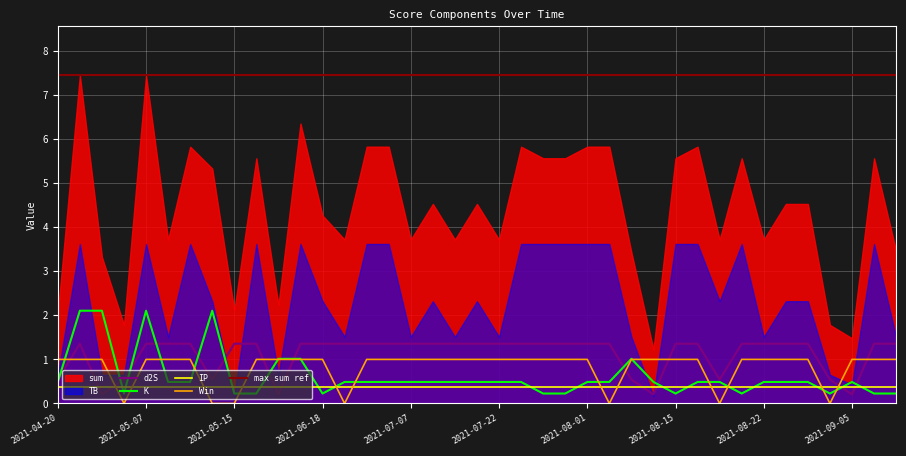

What is the label of the 33rd point from the right?

2021-05-11